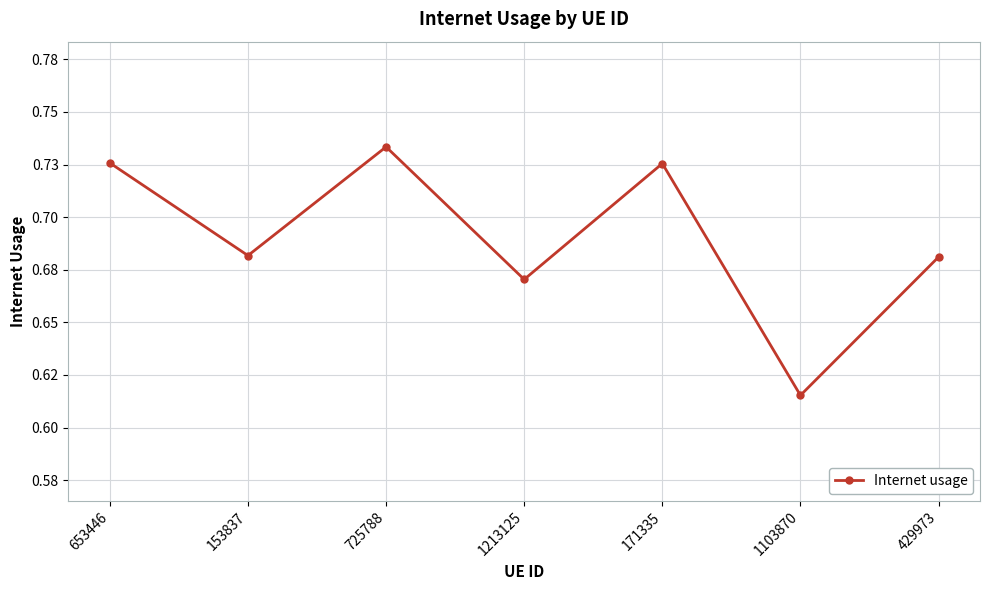

Which has a higher value, 153837 or 429973?

153837